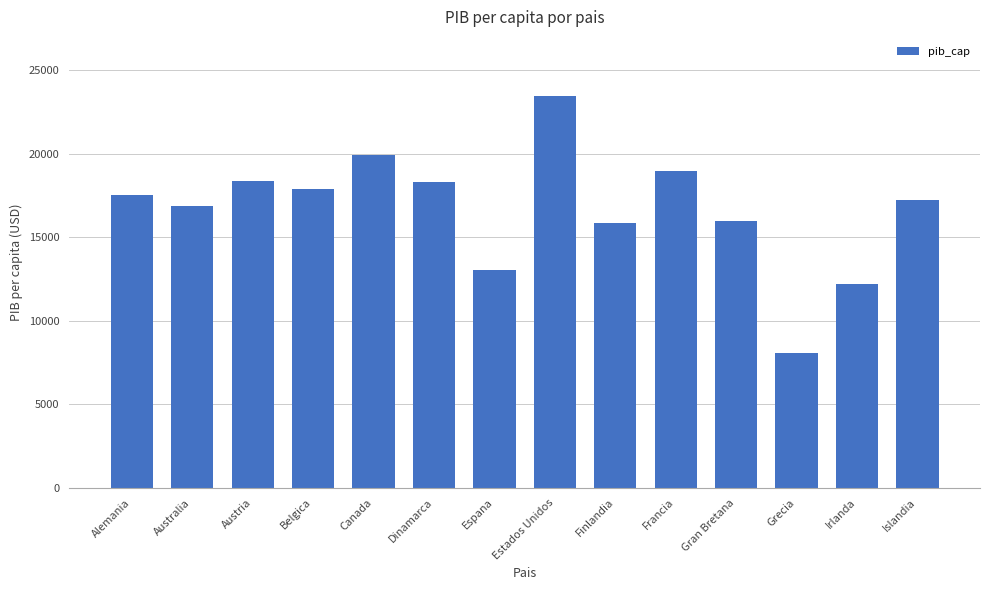

What is the value of the 9th bar from the left?

15877